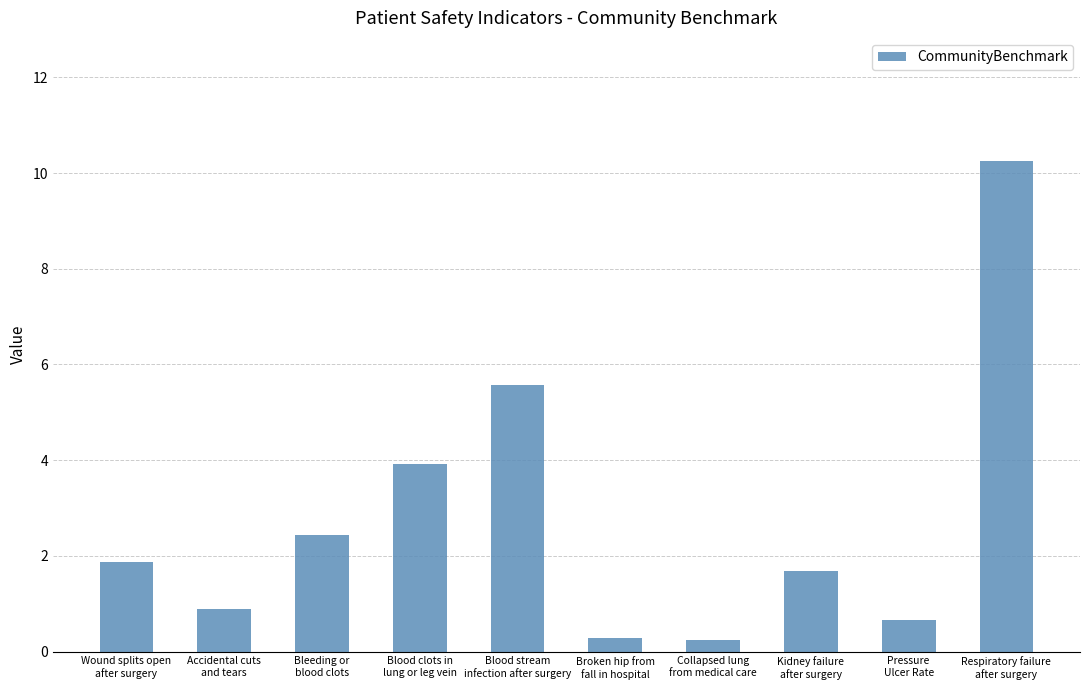

The chart shows a value of 2.7 at Blood clots in
lung or leg vein. True or false?

False